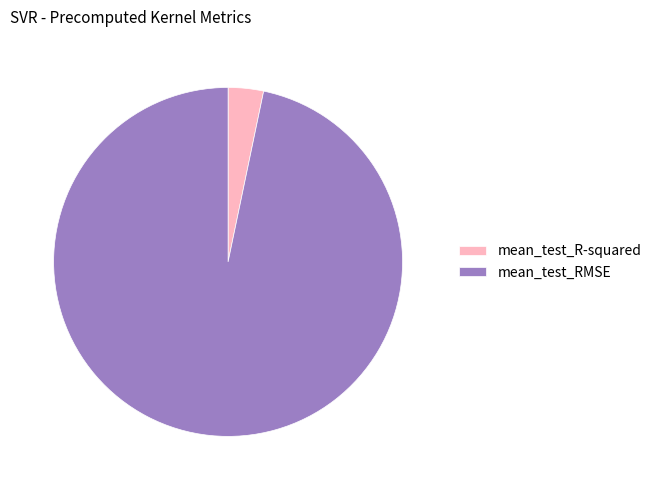

Between mean_test_RMSE and mean_test_R-squared, which is larger?

mean_test_RMSE